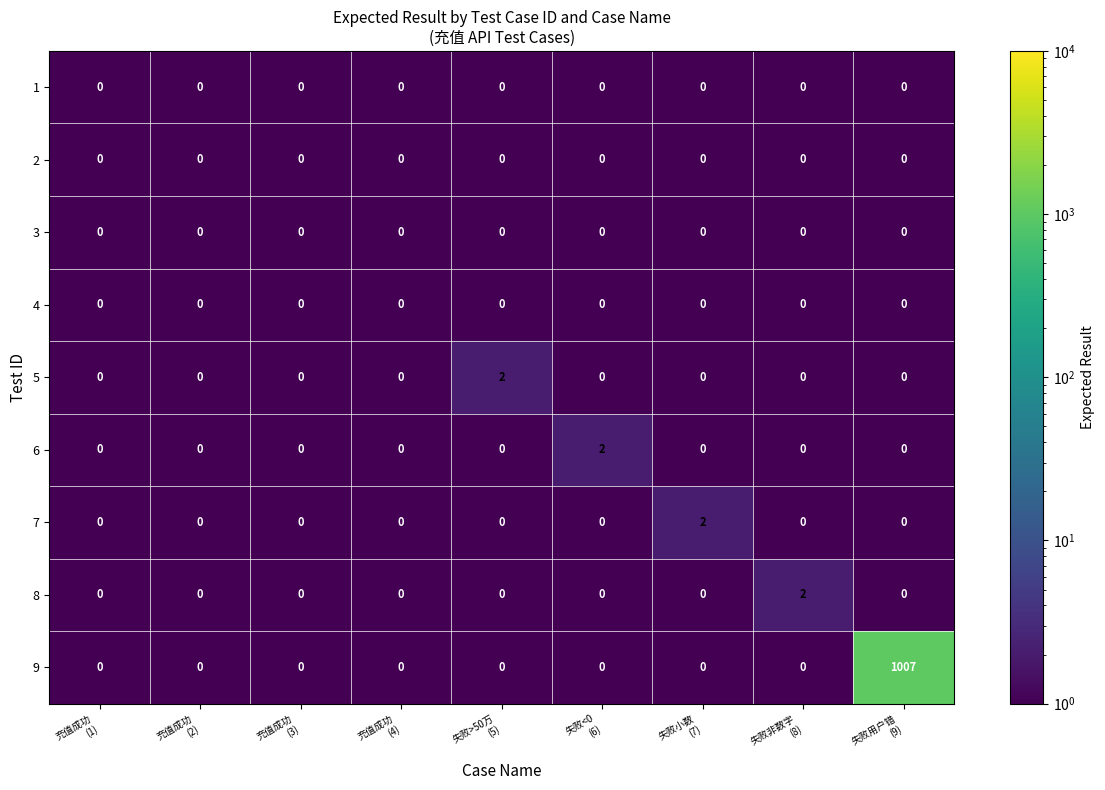

Which series has the widest spread of values?

9